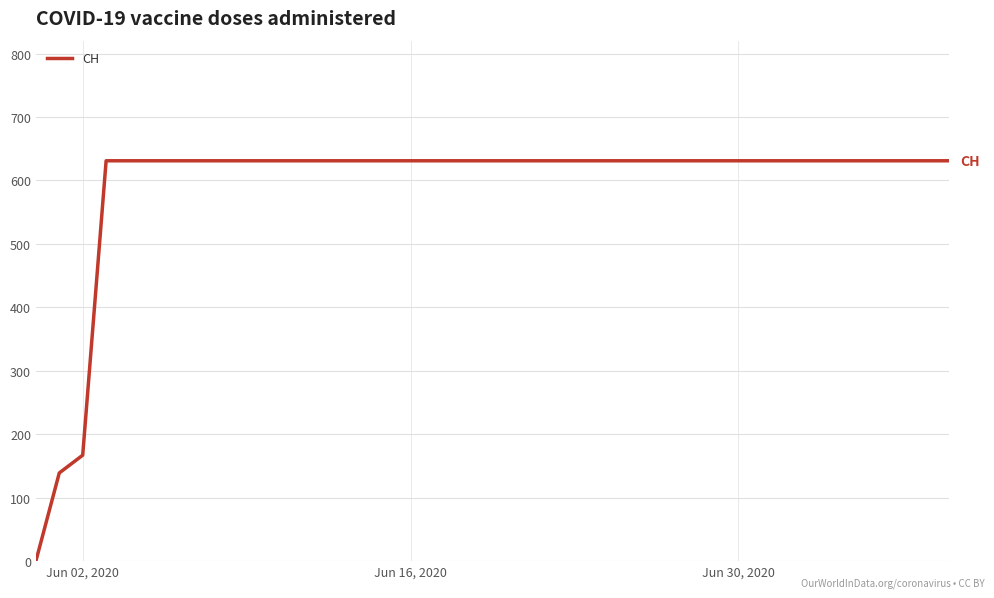

What is the greatest value displayed?

631